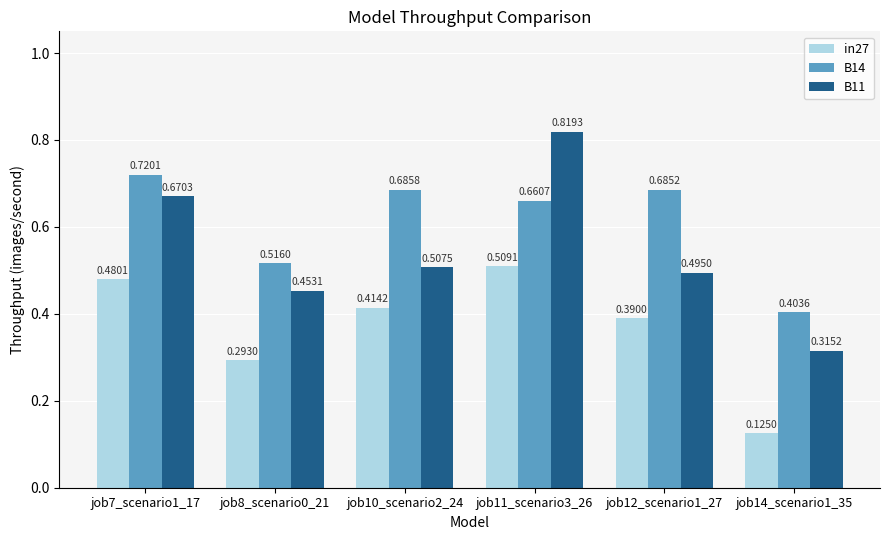

Rank the series at job8_scenario0_21 from lowest to highest value.

in27, B11, B14